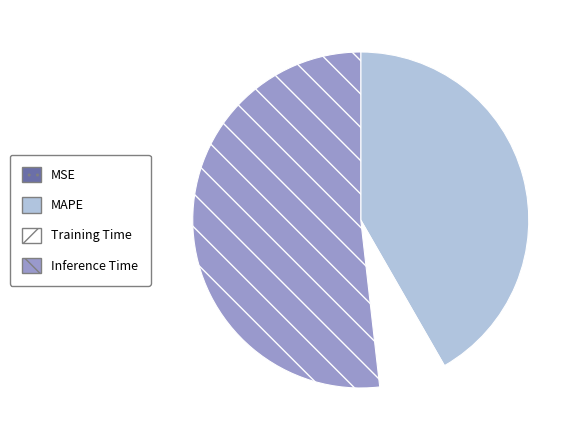

Do Training Time and Inference Time together represent more than half of the pie?

Yes